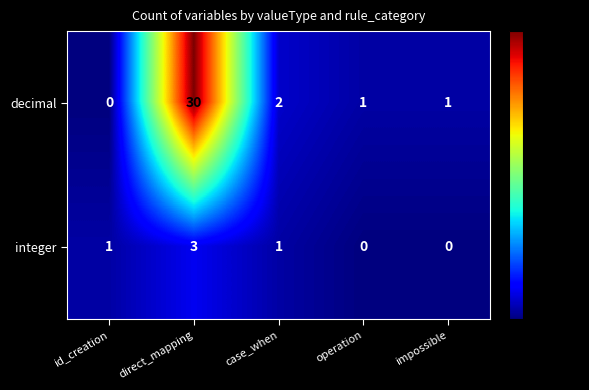

At which category does the chart reach its peak across all series?

direct_mapping